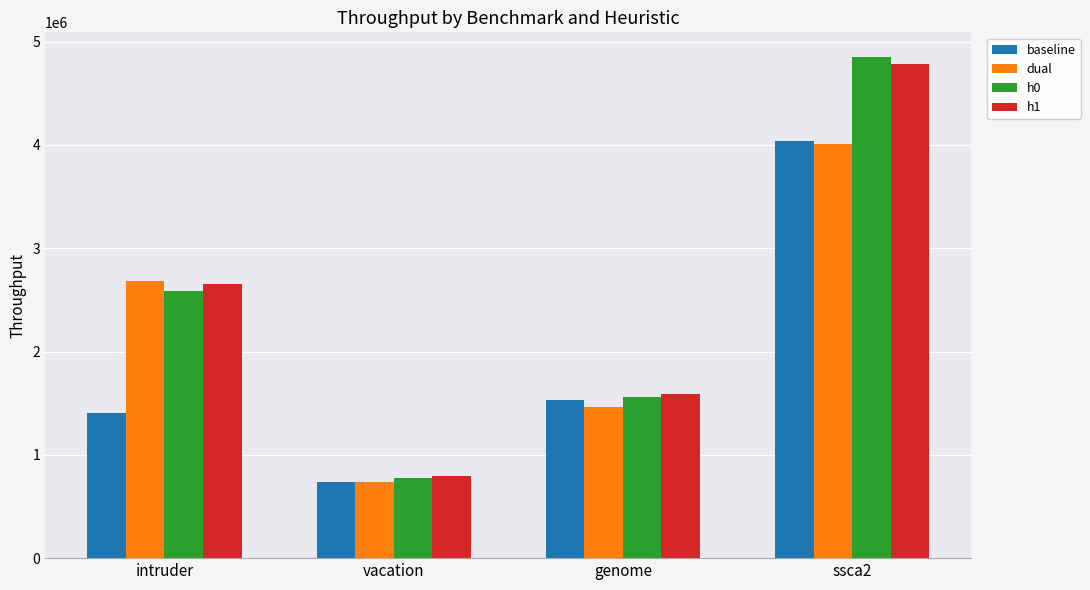

Which series changed the most between vacation and genome?

h1